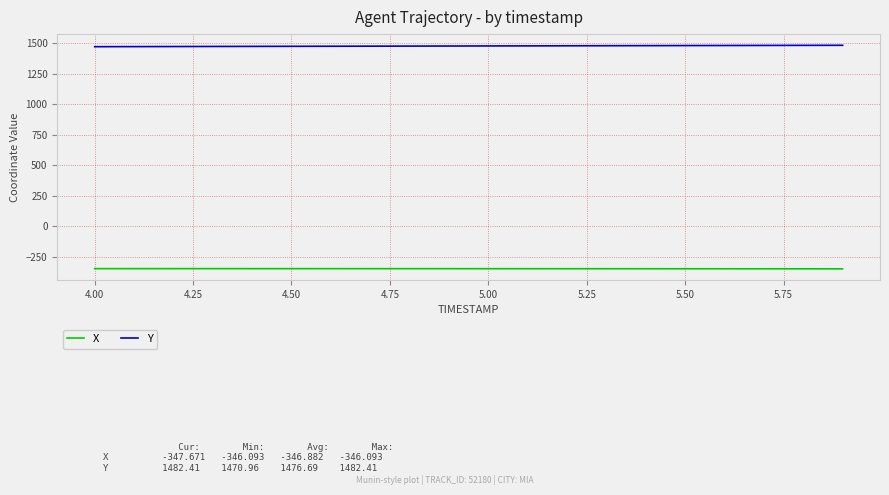

What is the maximum value shown in the chart?

1482.4